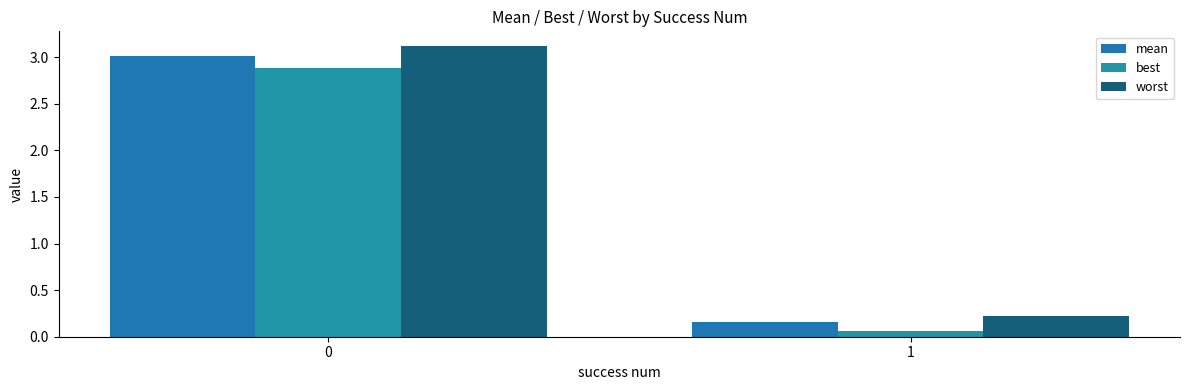

What are all the series names shown in the legend?

mean, best, worst